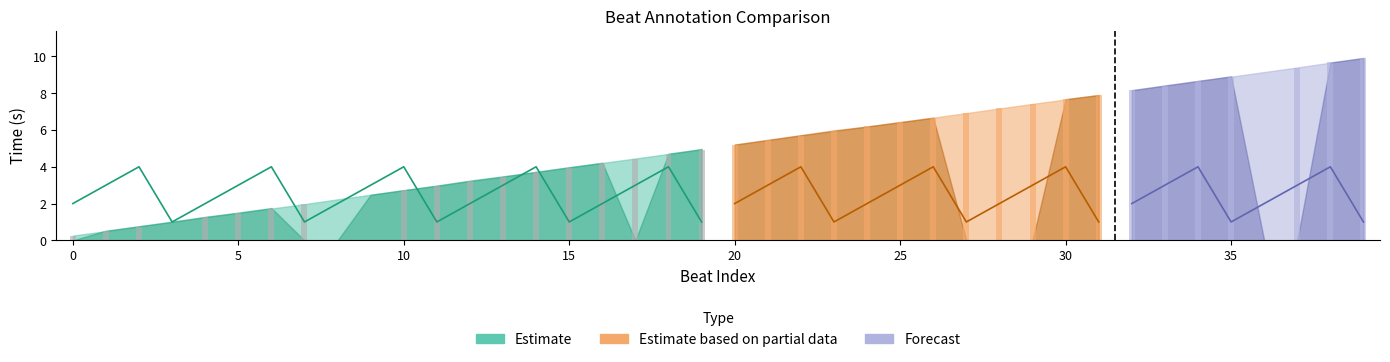

Is it true that metre_auto equals 3.3 at 0?

False